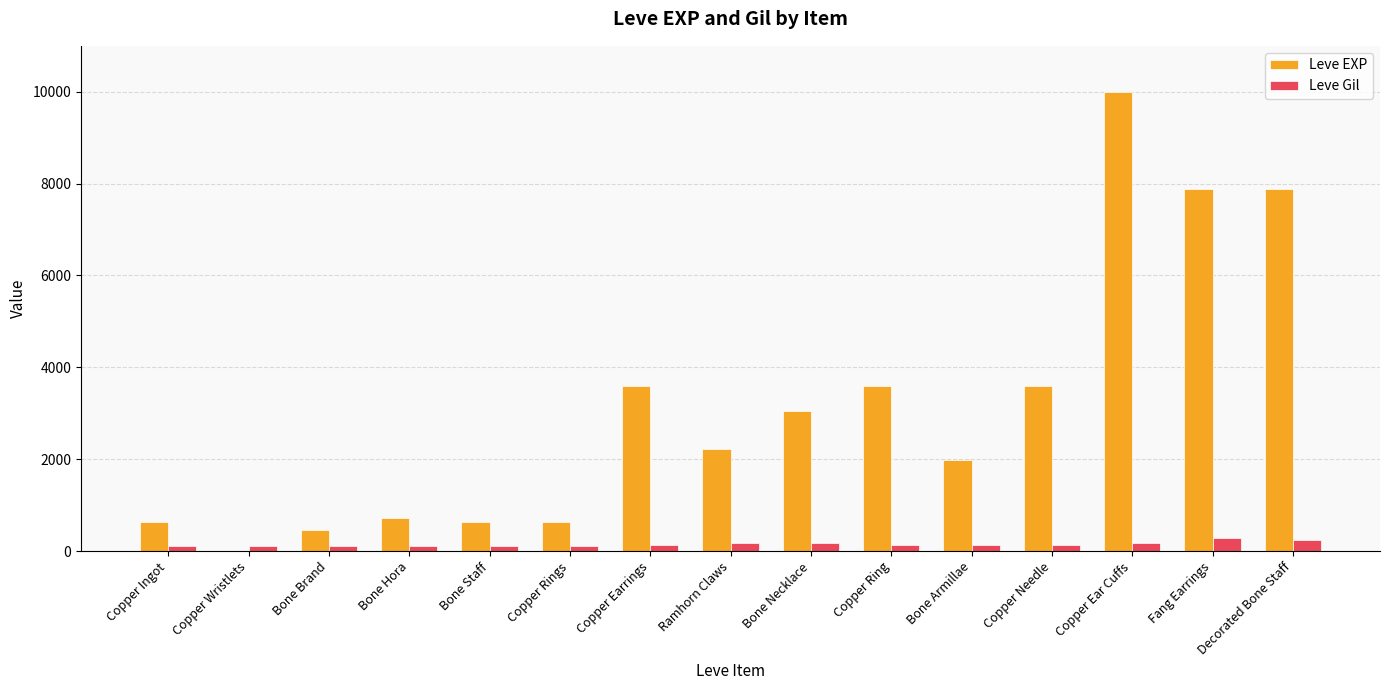

Which category has the highest value across all series?

Copper Ear Cuffs